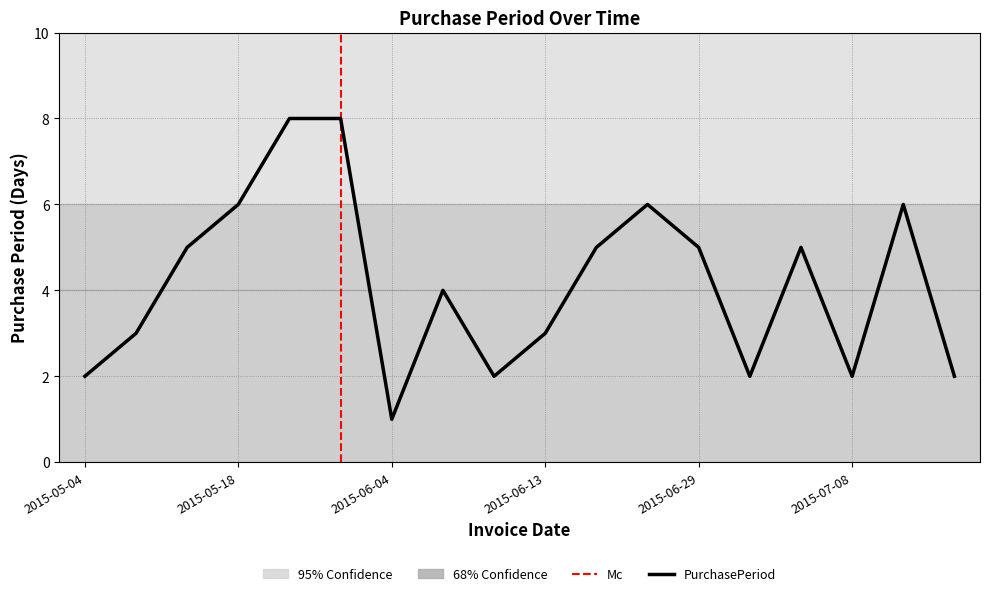

What position from the right is 2015-06-03?

13